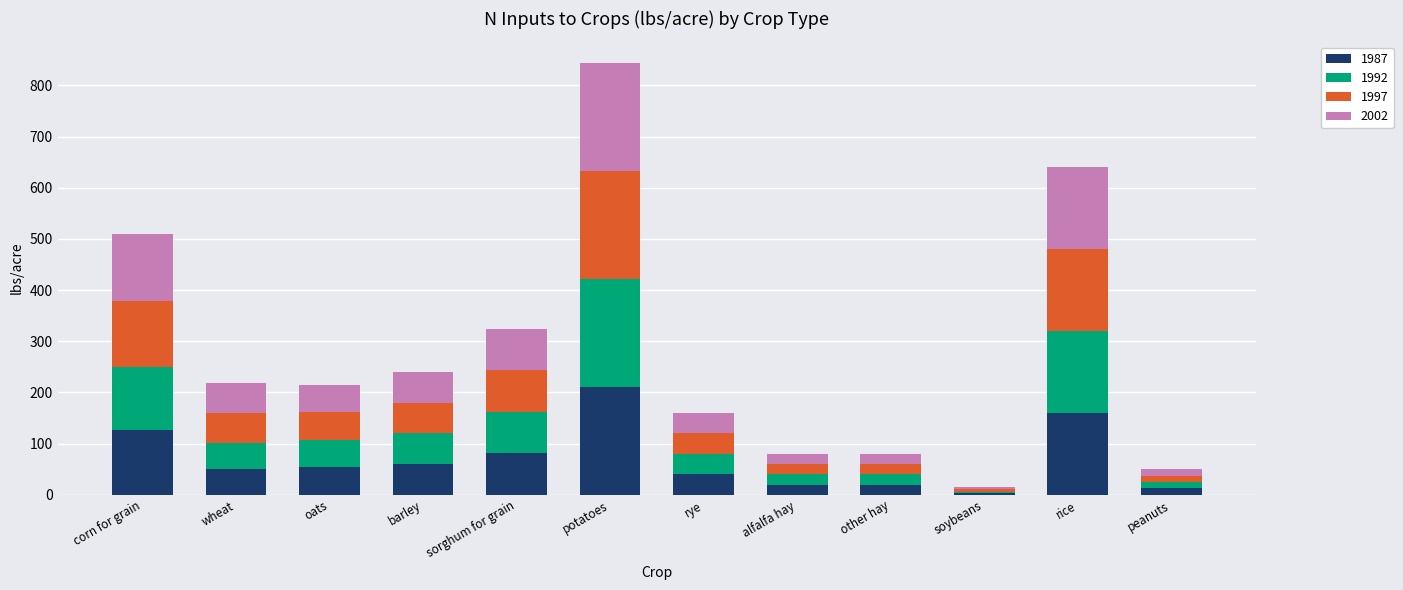

At which category is the sum across all series the highest?

potatoes